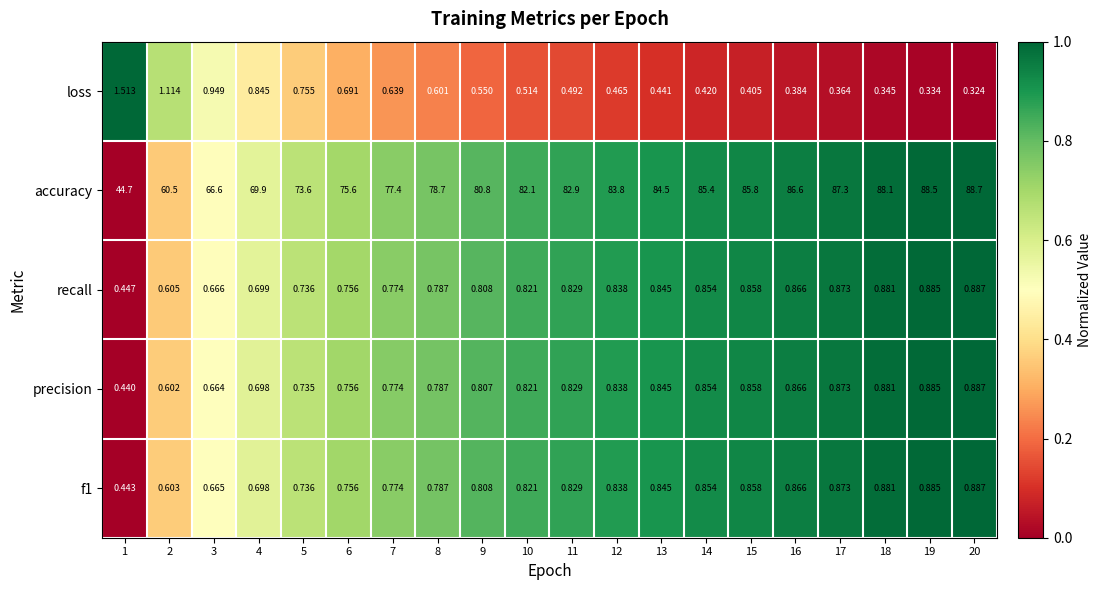

Which series changed the most between 1 and 7?

accuracy